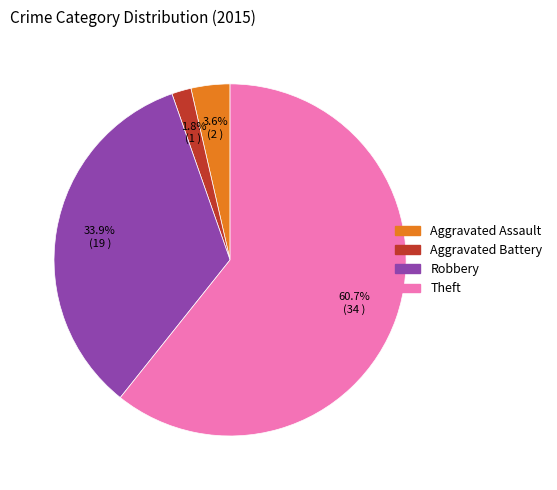

Which category has the biggest portion of the pie?

Theft